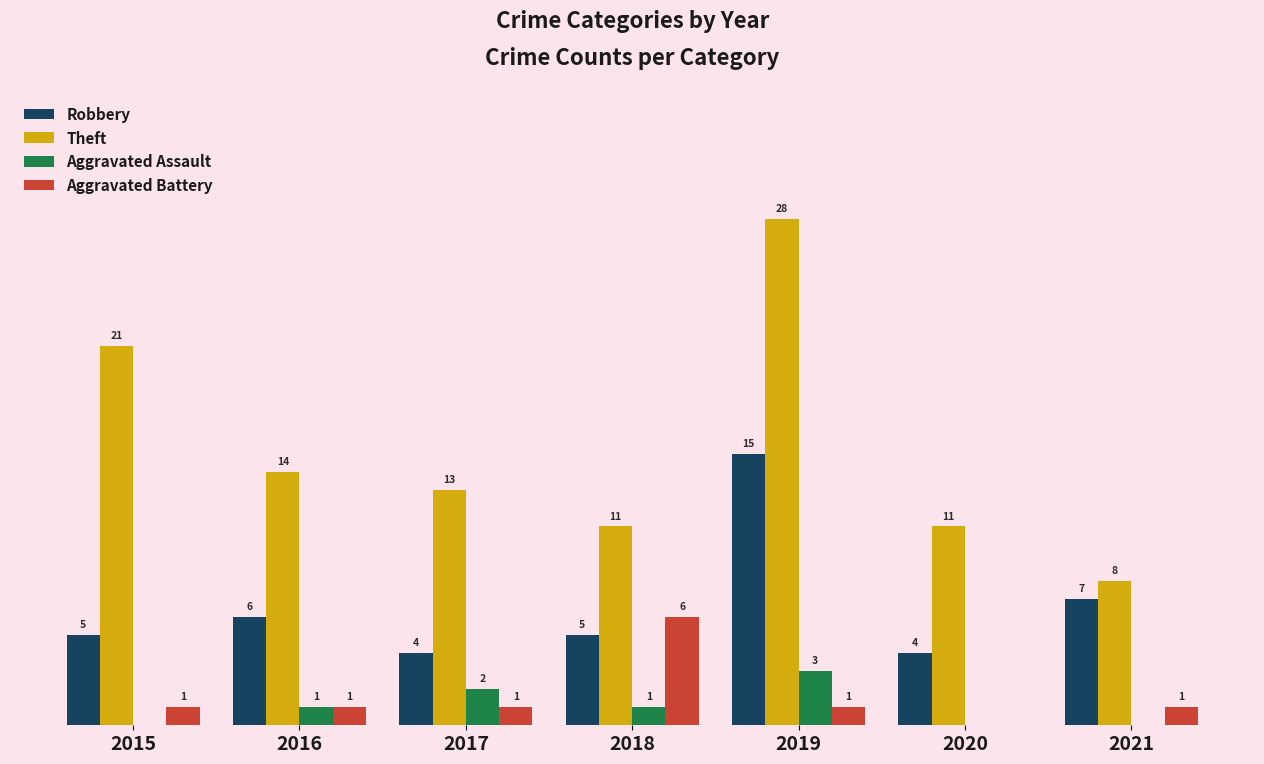

Between 2015 and 2016, which series saw the biggest shift?

Theft